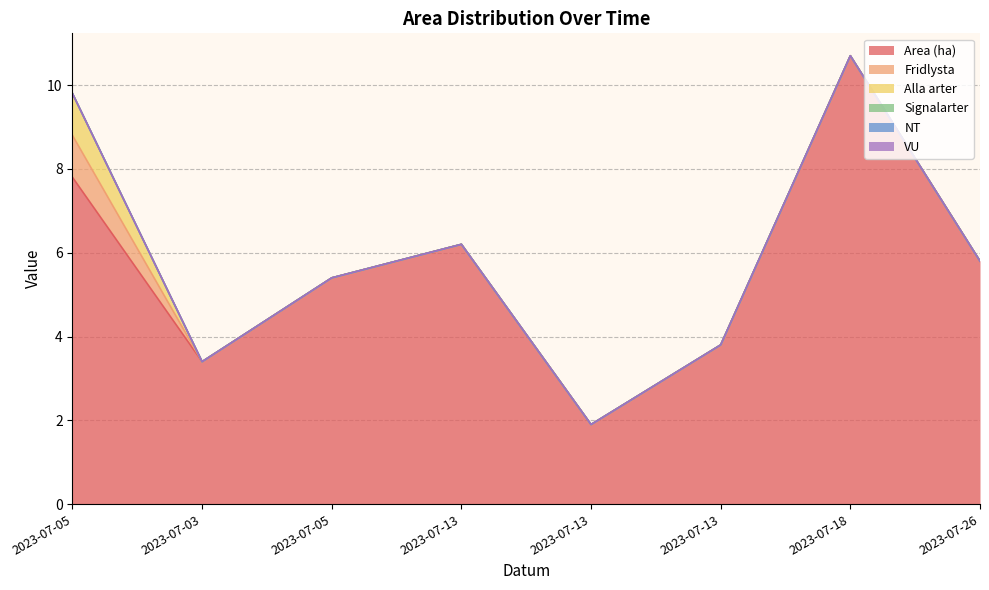

How many positive values does the Fridlysta series have?

1